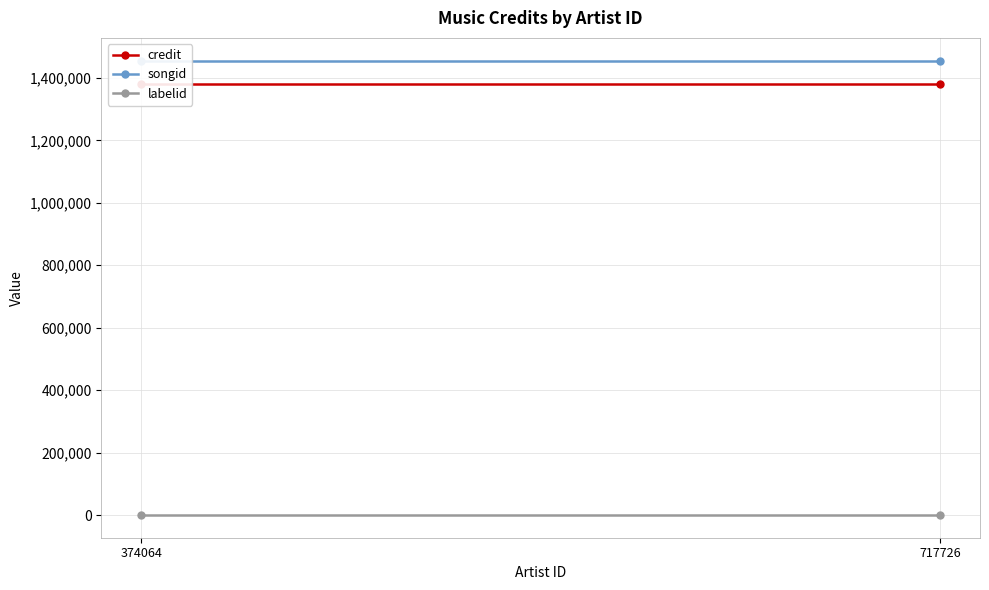

True or false: labelid has a value of 450 at 374064.

True